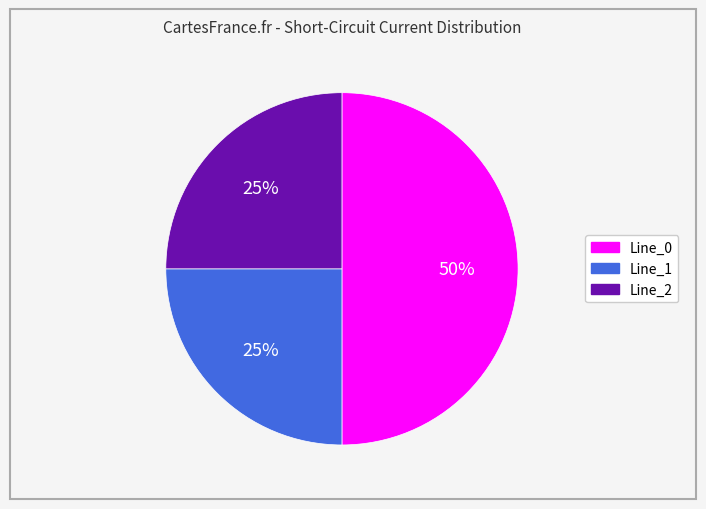

Is Line_1 the majority of the pie?

No